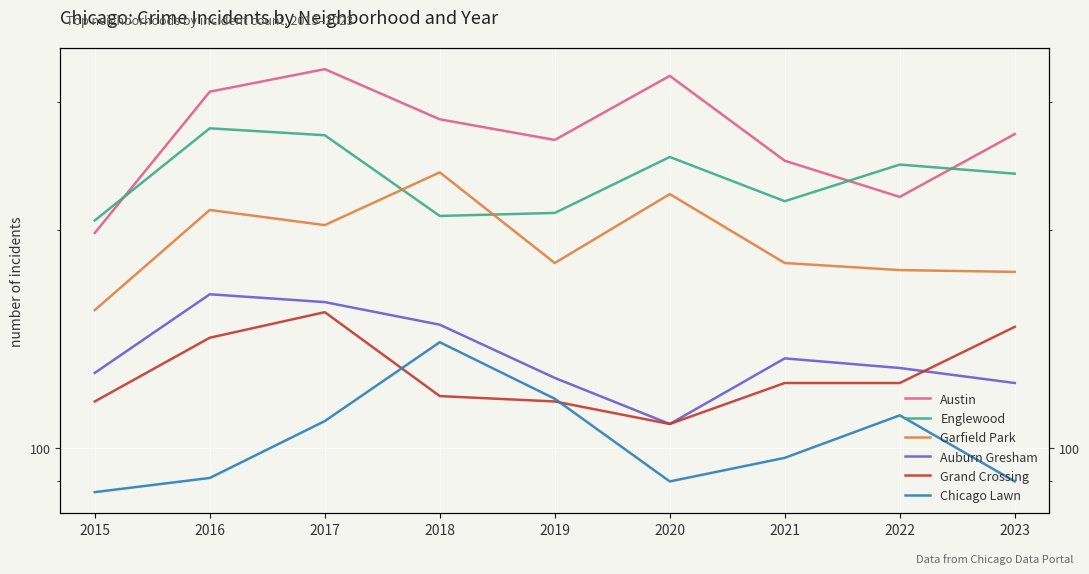

Read the Chicago Lawn value at 2017, to the nearest 10.

110